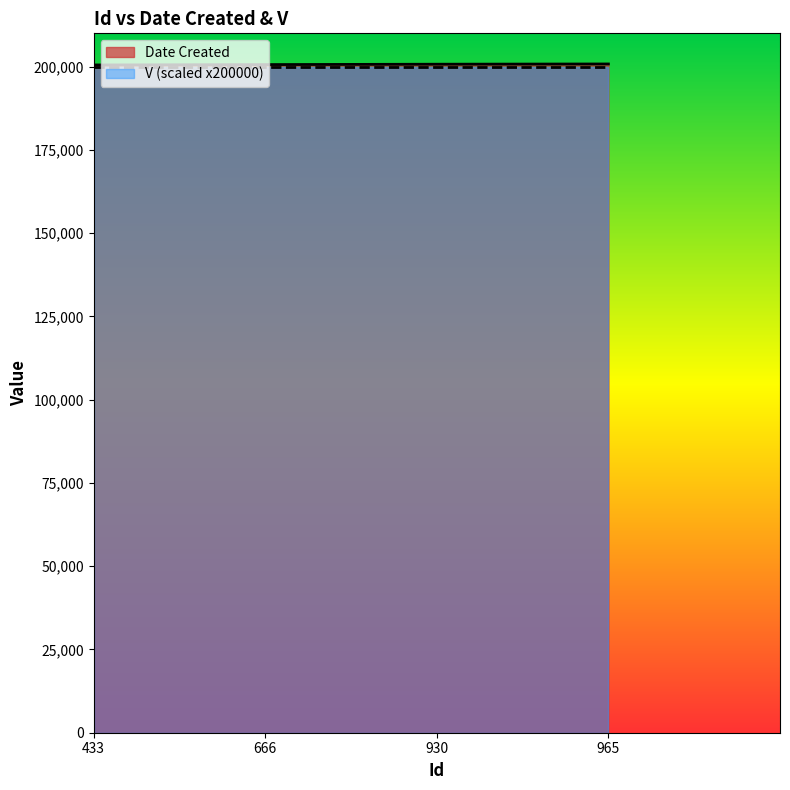

What is the change in value from 666 to 965?

+186